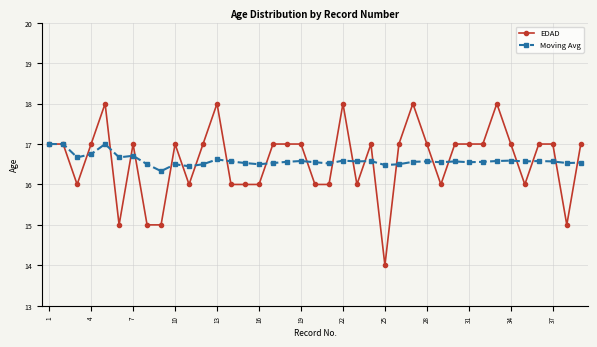

Which series has the widest spread of values?

EDAD